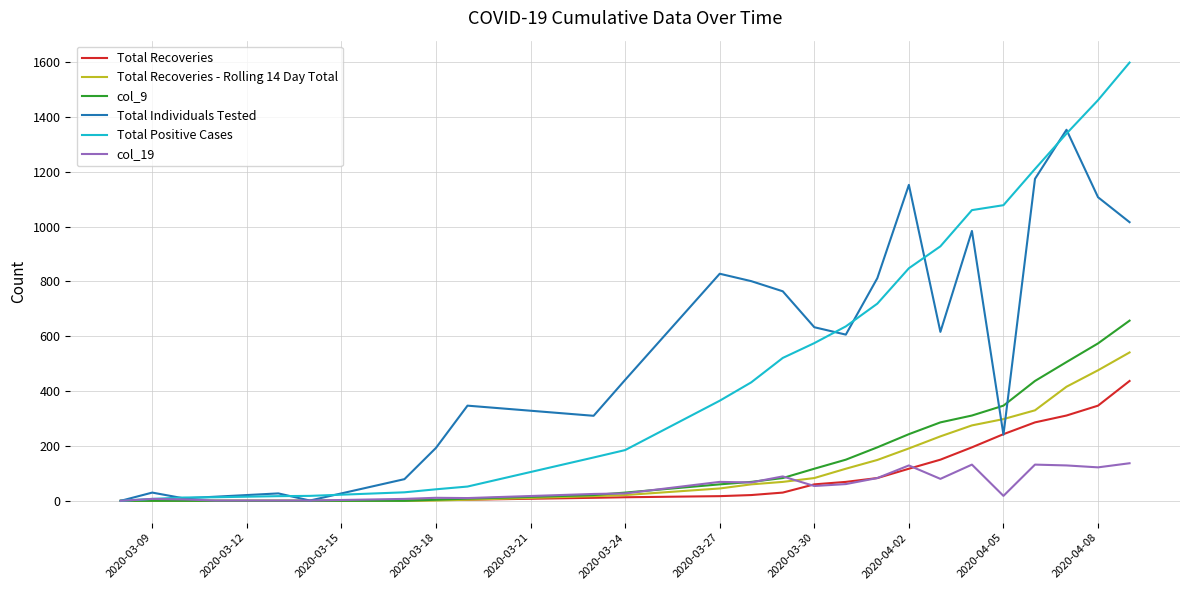

What is the greatest value displayed?

1598